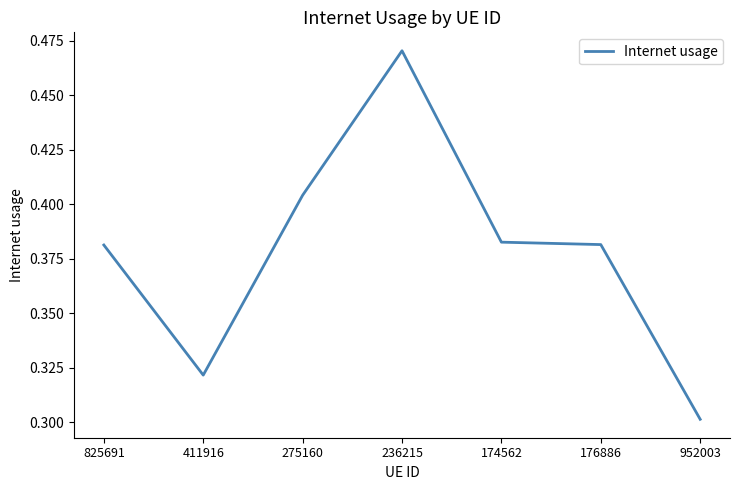

What is the change in value from 825691 to 236215?

+0.1